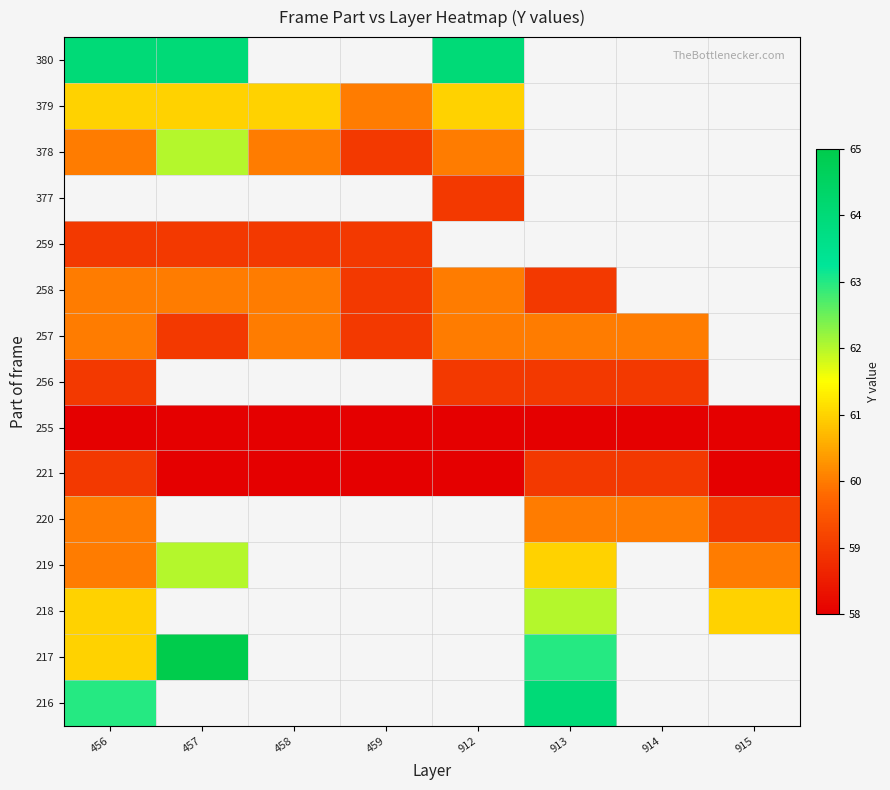

At how many categories does at least one series exceed 60?

6